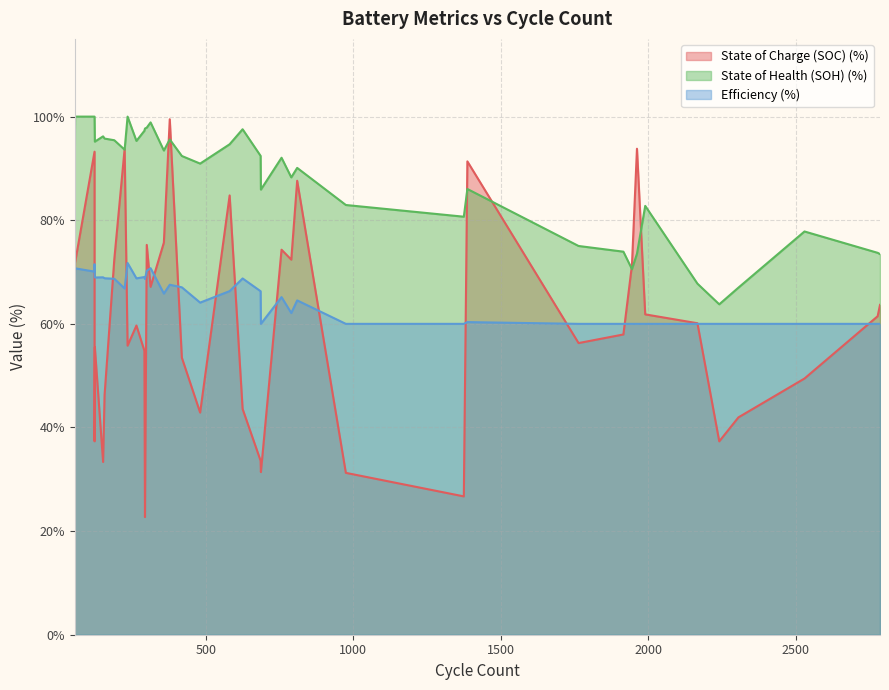

True or false: State of Health (SOH) (%) and Efficiency (%) intersect in this chart.

False